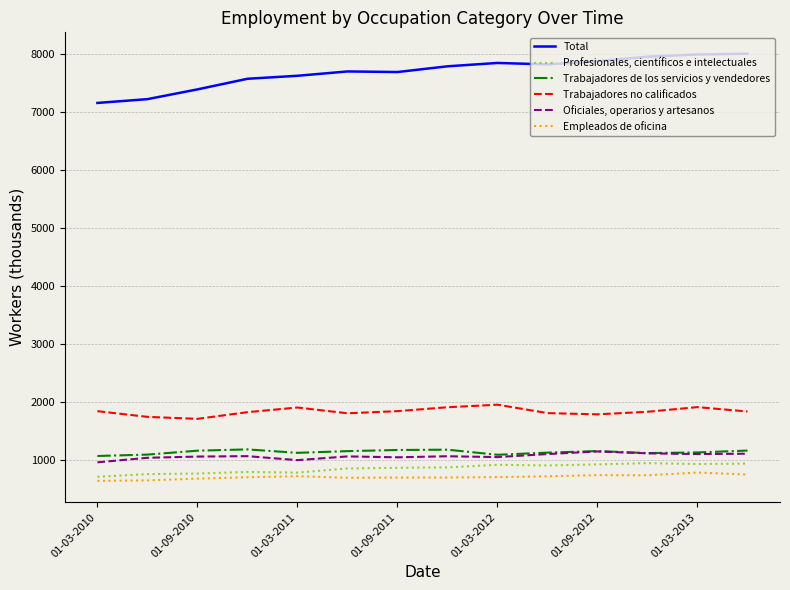

List the series in order of their peak value, highest first.

Total, Trabajadores no calificados, Trabajadores de los servicios y vendedores, Oficiales, operarios y artesanos, Profesionales, científicos e intelectuales, Empleados de oficina